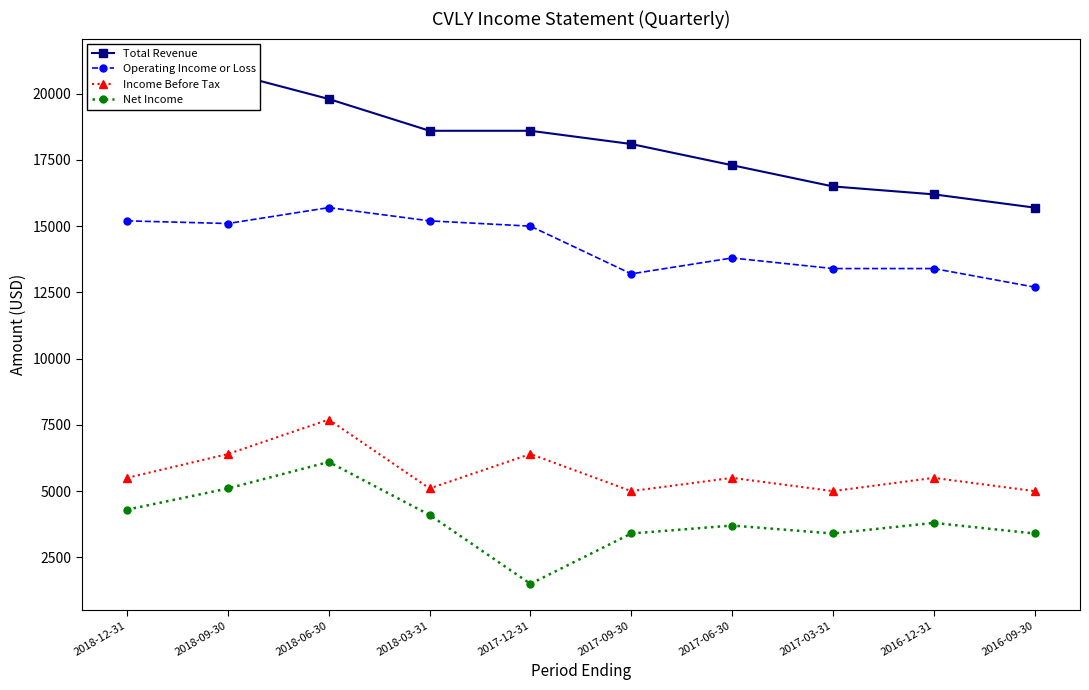

Which series has the largest range (max minus min)?

Total Revenue